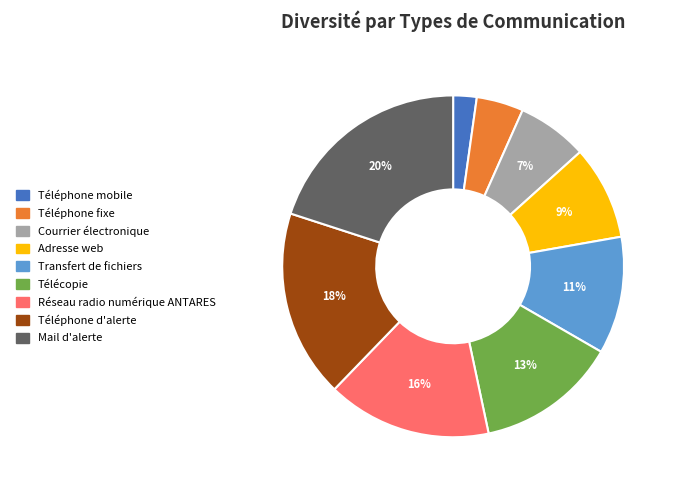

Does any single category account for the majority?

No